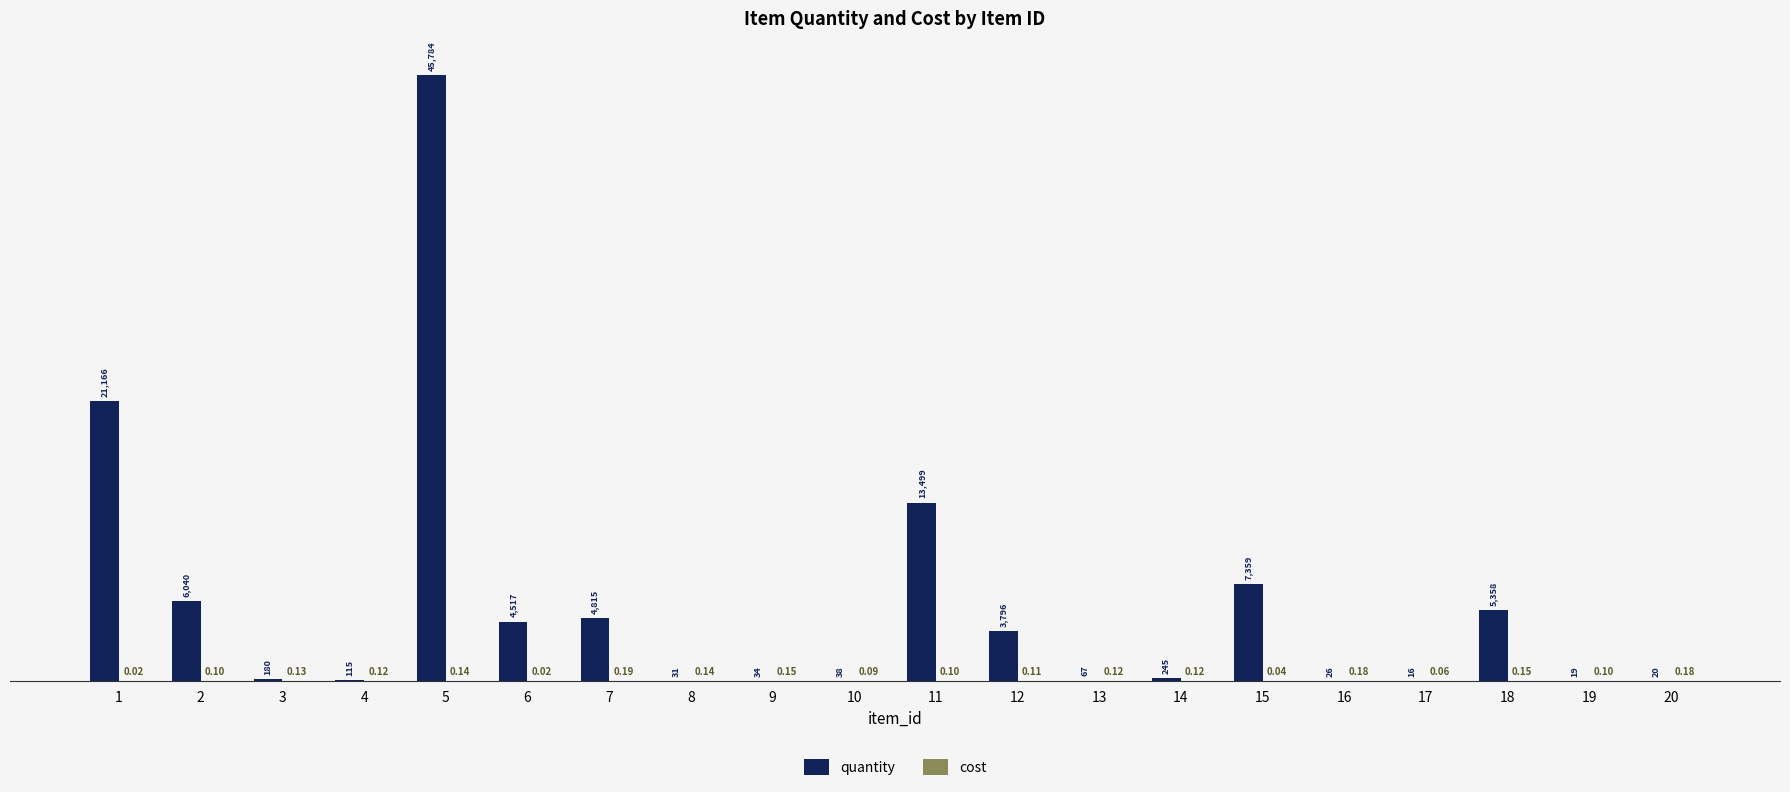

Between 5 and 17, which series saw the biggest shift?

quantity